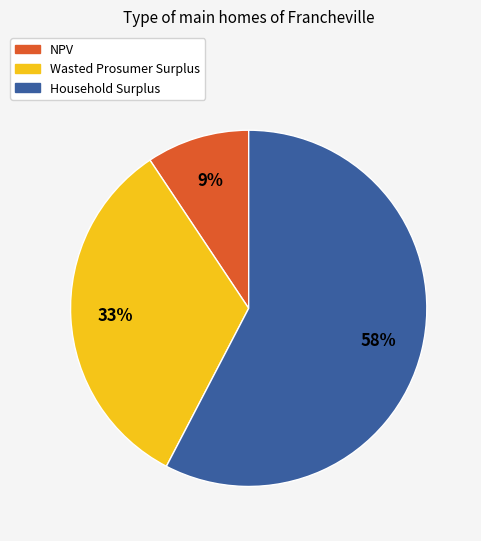

How many slices are in this pie chart?

3